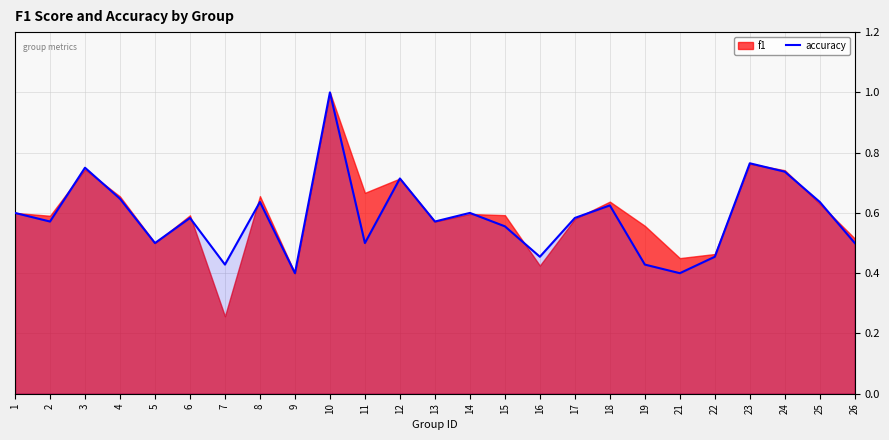

Does the chart have visible grid lines?

Yes